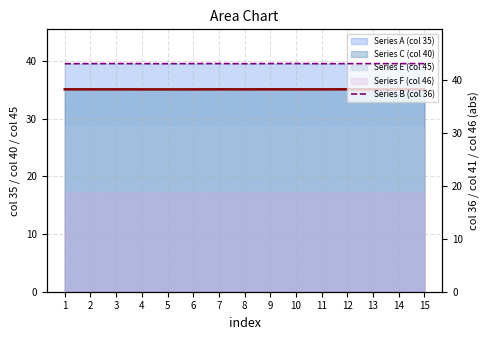

Does the chart display data point markers on the line(s)?

No